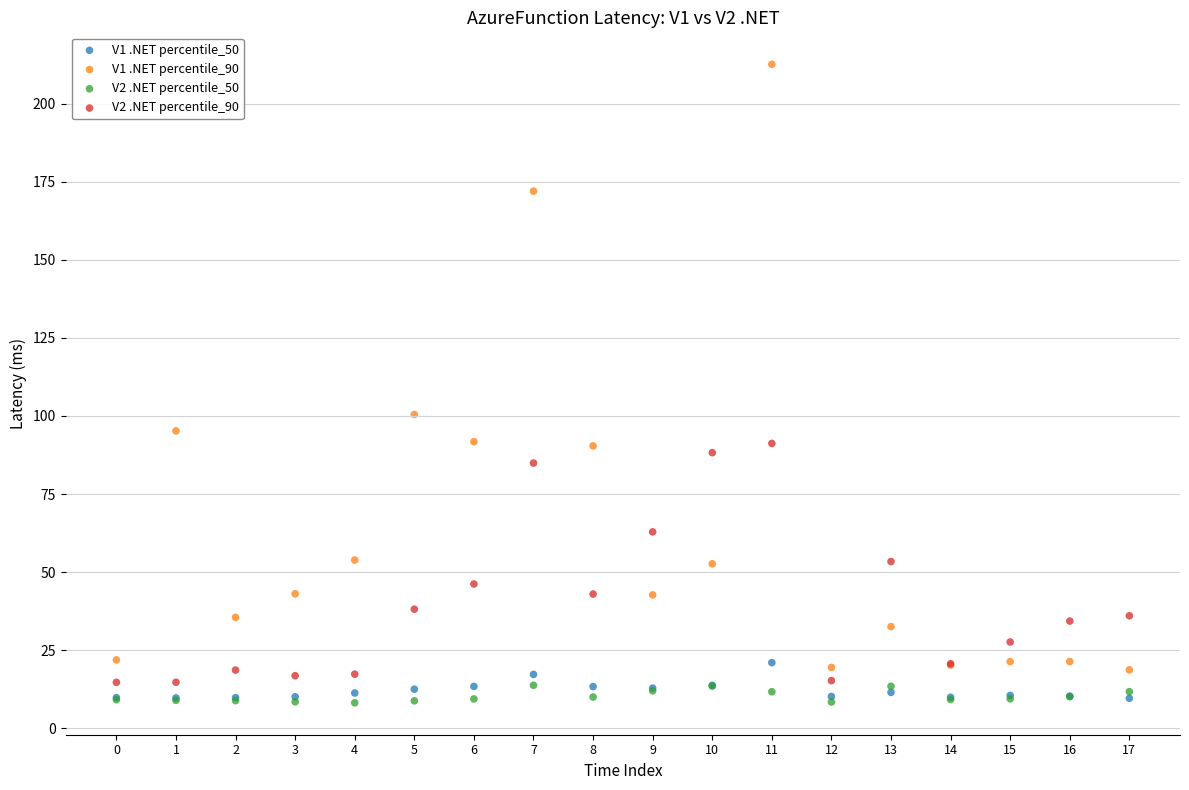

Across all series, what Y value is closest to 110?

100.5